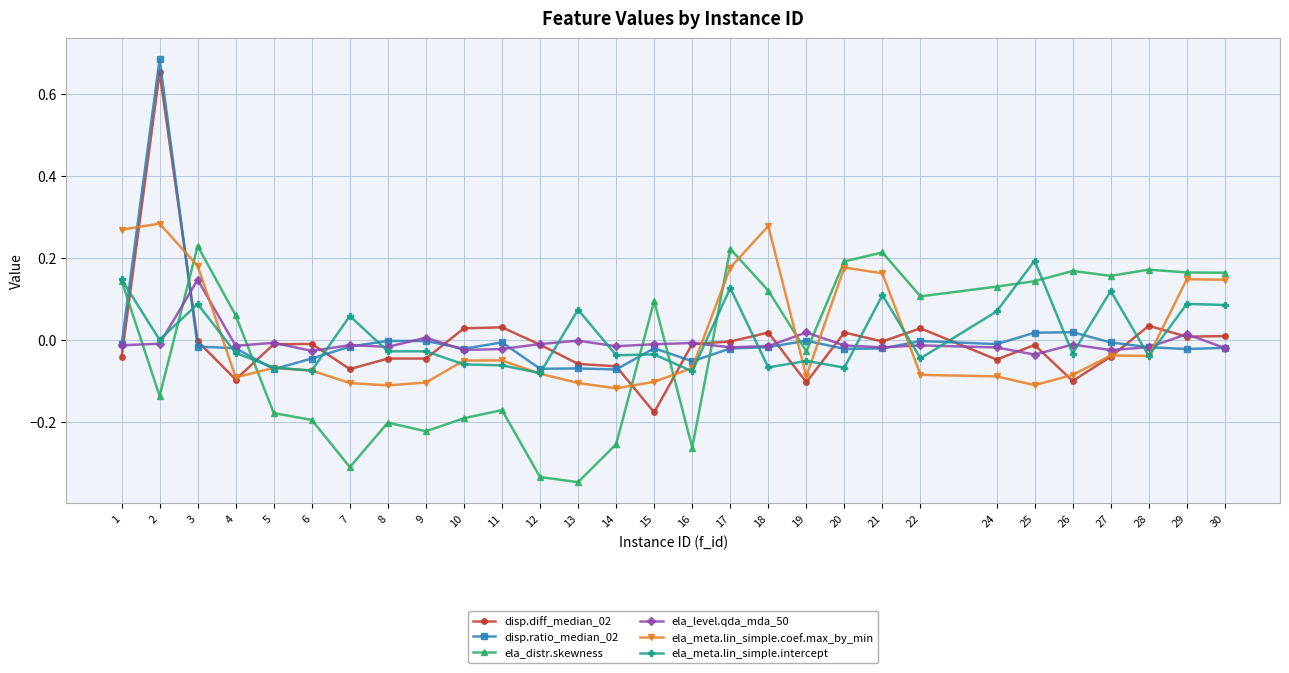

After their last crossing, which series has the higher values: ela_distr.skewness or ela_level.qda_mda_50?

ela_distr.skewness